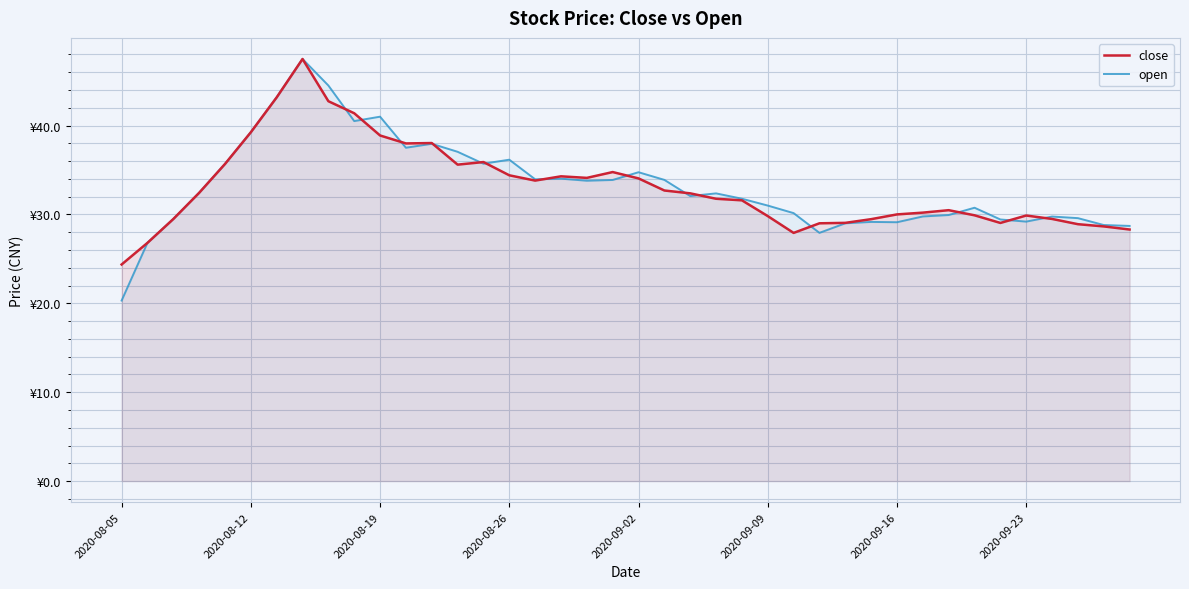

True or false: close has more than 0 points higher than both neighbors.

True